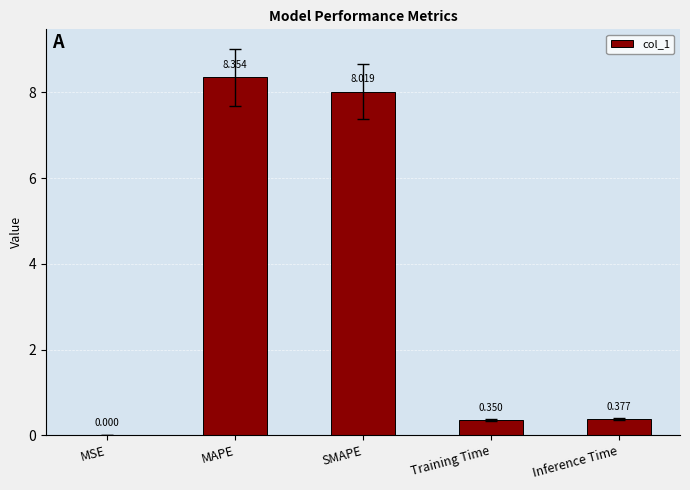

Which category has the highest value across all series?

MAPE